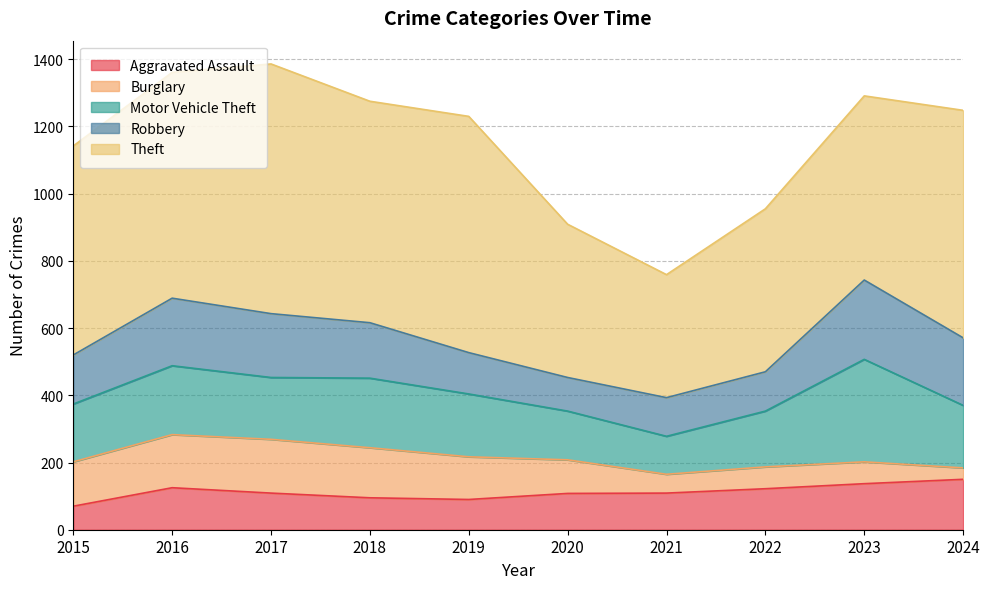

Which category has the highest value in the Motor Vehicle Theft series?

2023